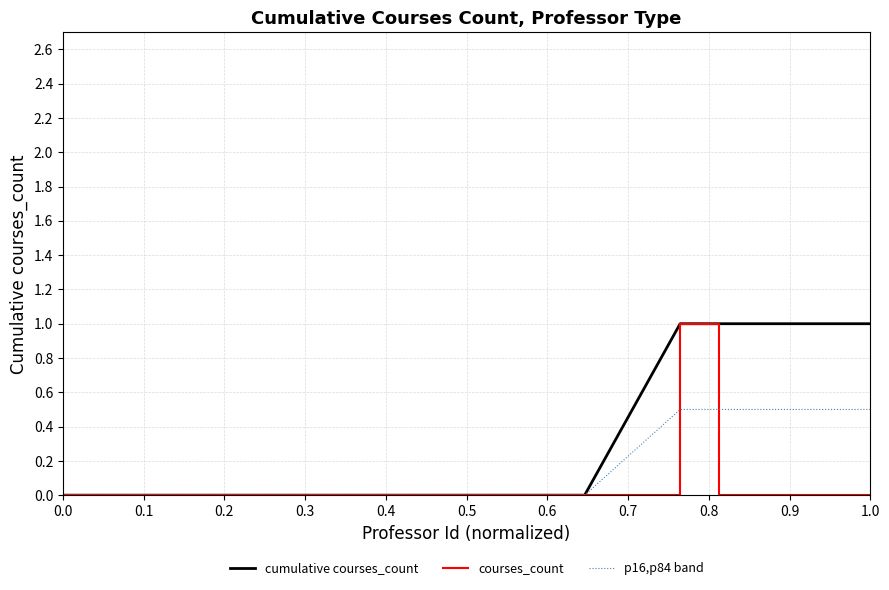

Rank the series by their average value, from highest to lowest.

cumulative courses_count, p16,p84 band, courses_count